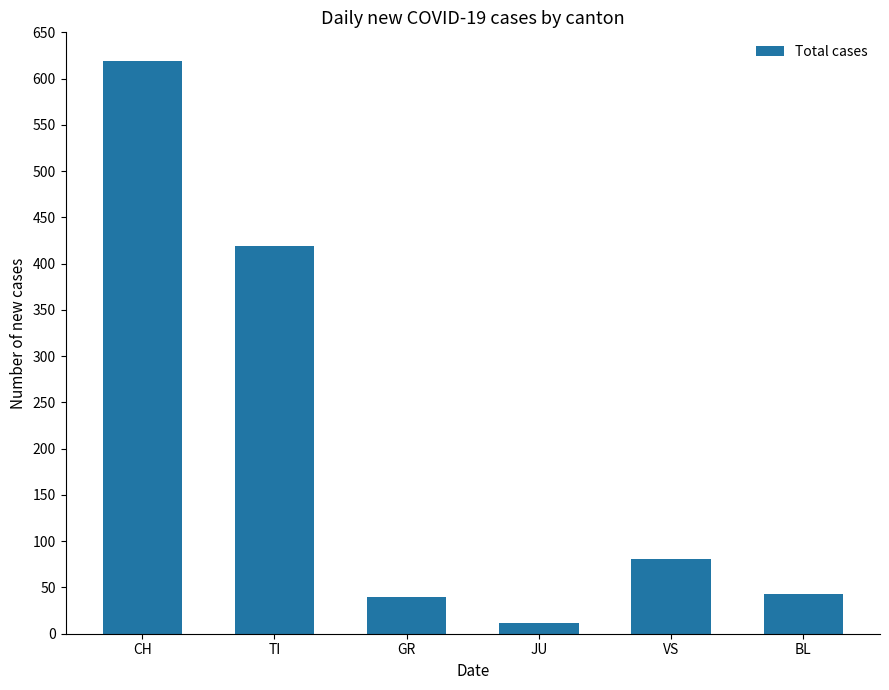

Reading left to right, what are all the values shown in this chart?

619	419	40	12	81	43